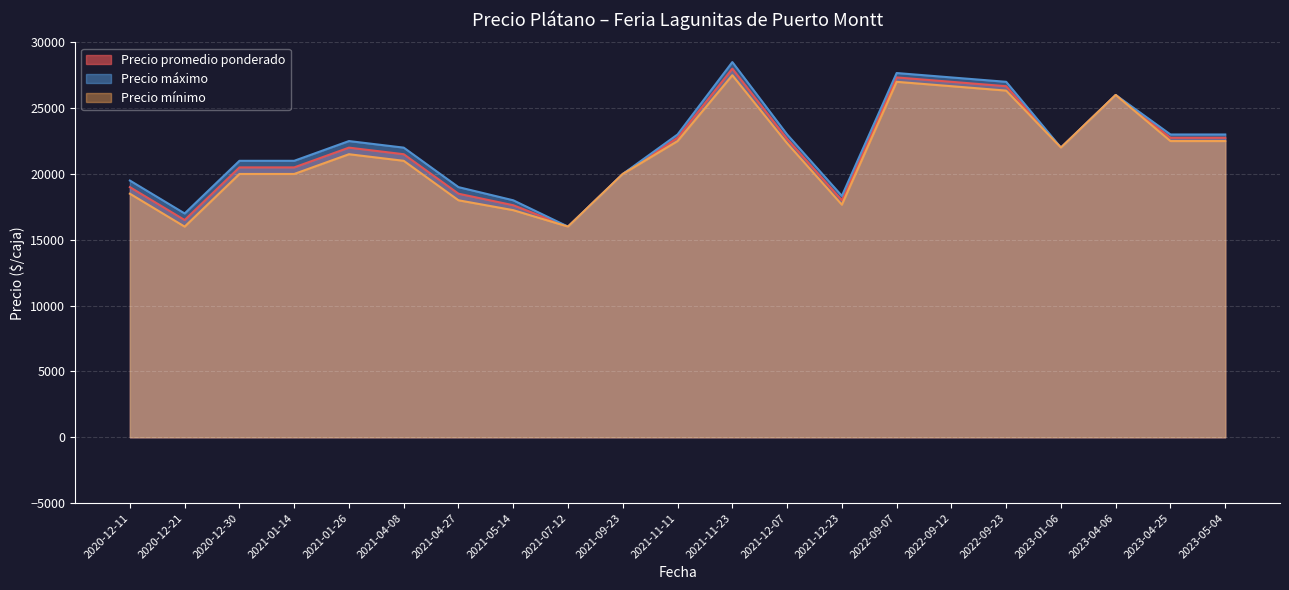

Is the value of Precio mínimo at 2020-12-30 greater than the value of Precio promedio ponderado at 2022-09-12?

No